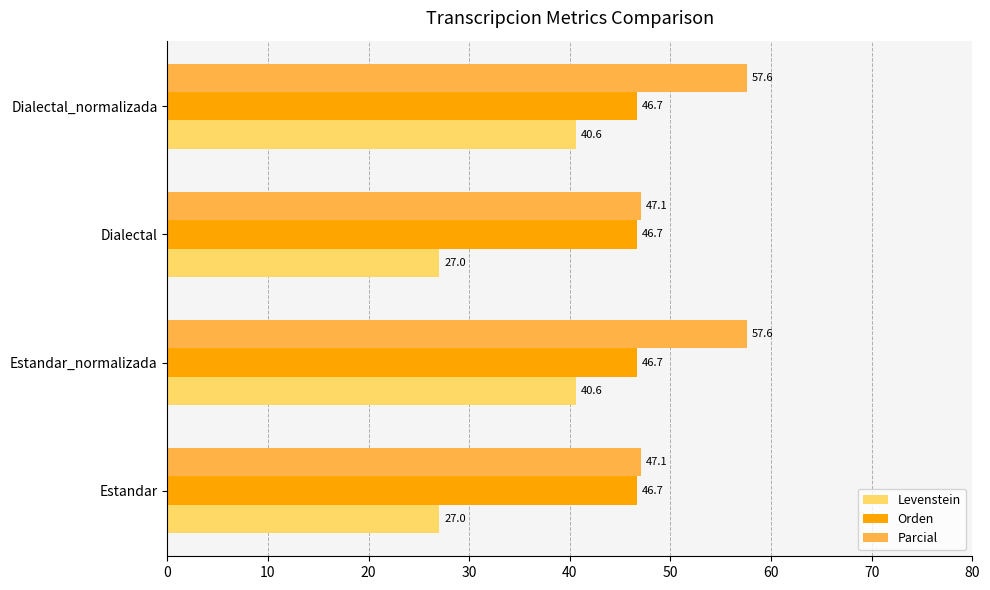

Rank the series at Dialectal_normalizada from lowest to highest value.

Levenstein, Orden, Parcial